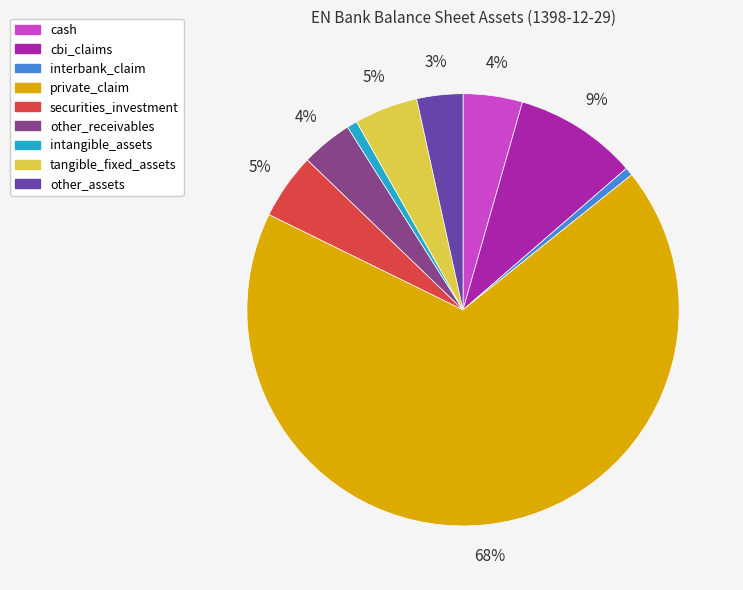

How many segments does this pie chart have?

9